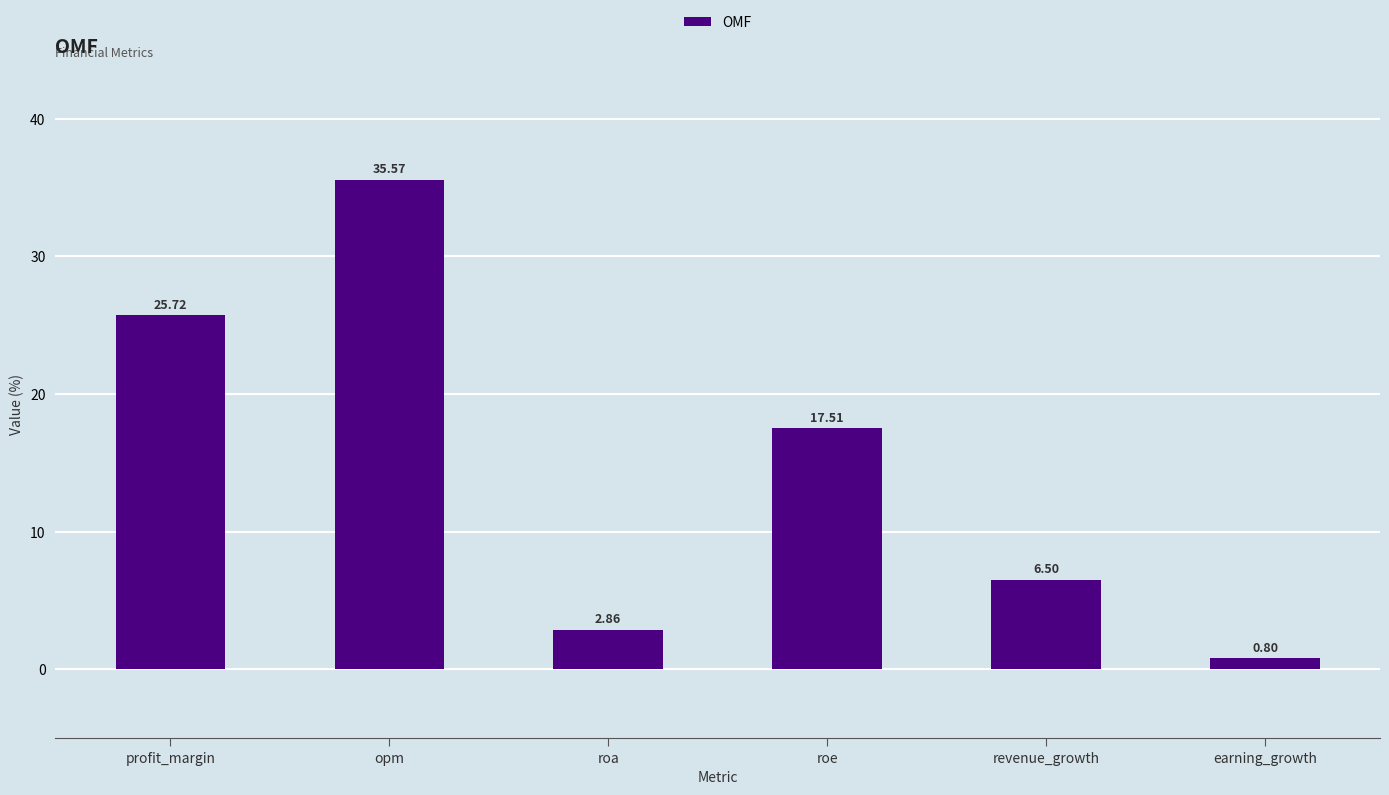

List the labels in order of value, smallest first.

earning_growth, roa, revenue_growth, roe, profit_margin, opm